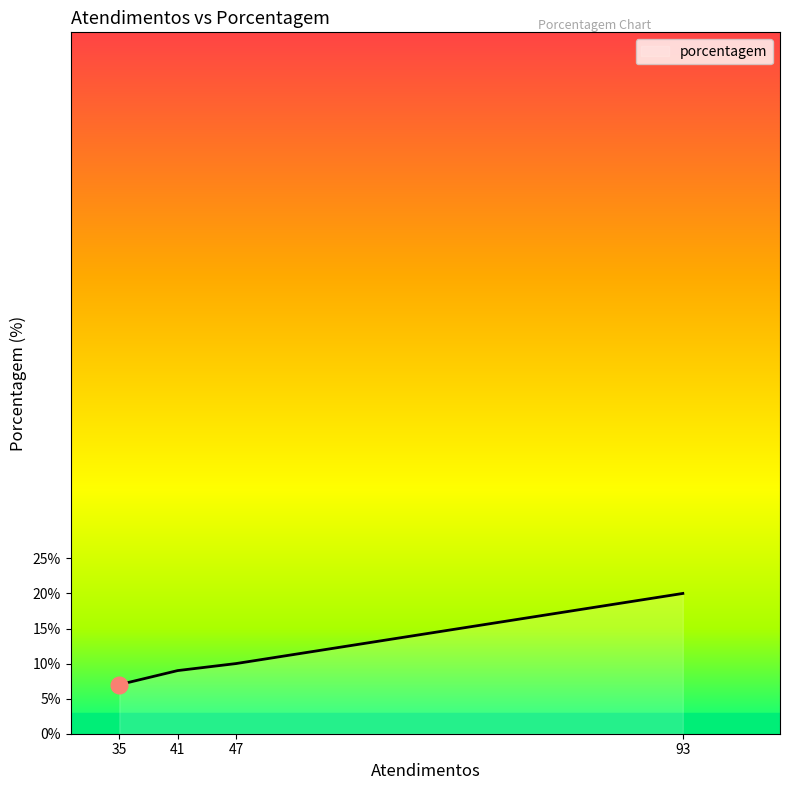

What is the difference between the maximum and second lowest values?

11